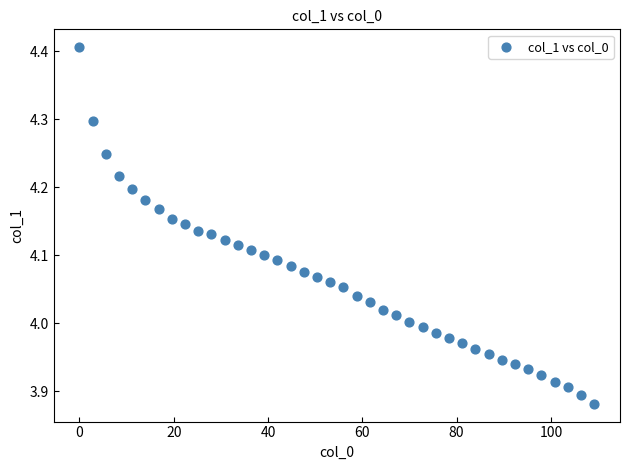

What is the range of X values (max minus min)?

109.2